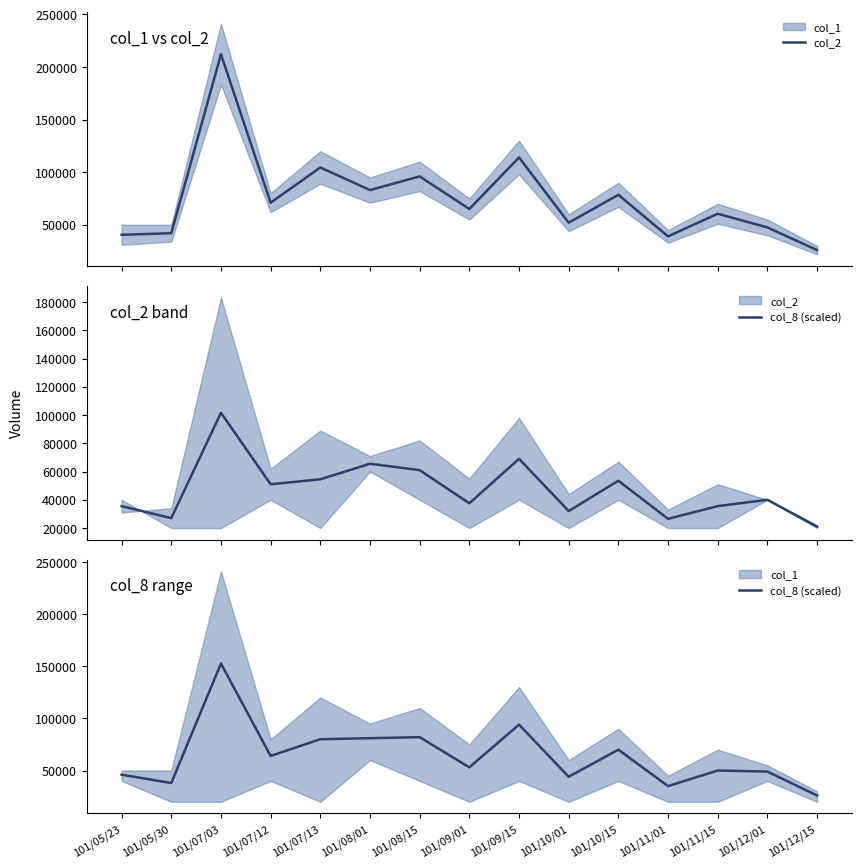

Is it true that col_8 (scaled) equals 38000 at 101/05/30?

True